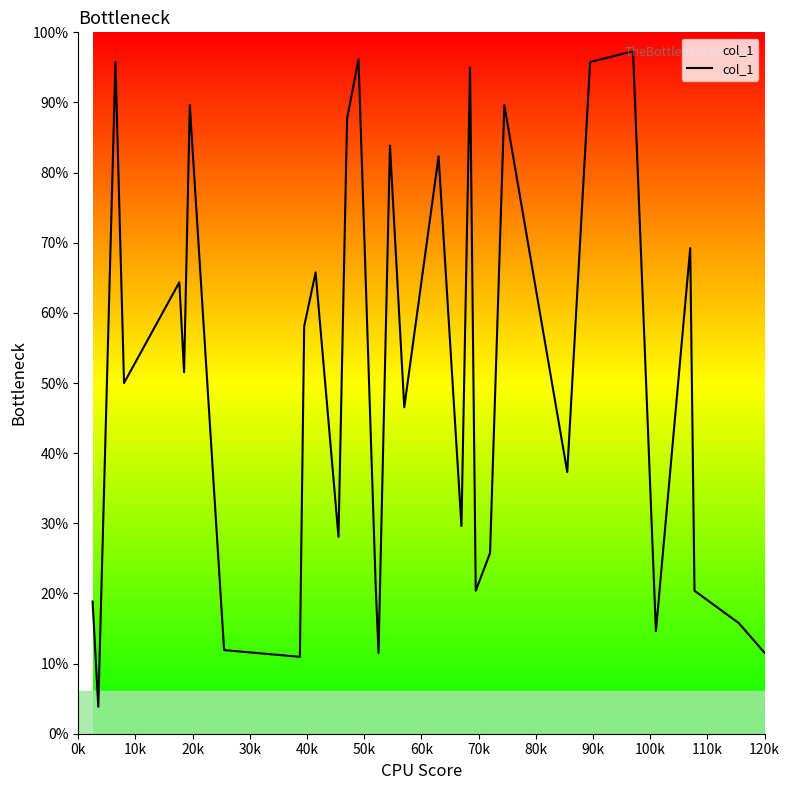

Does the chart display data point markers on the line(s)?

No